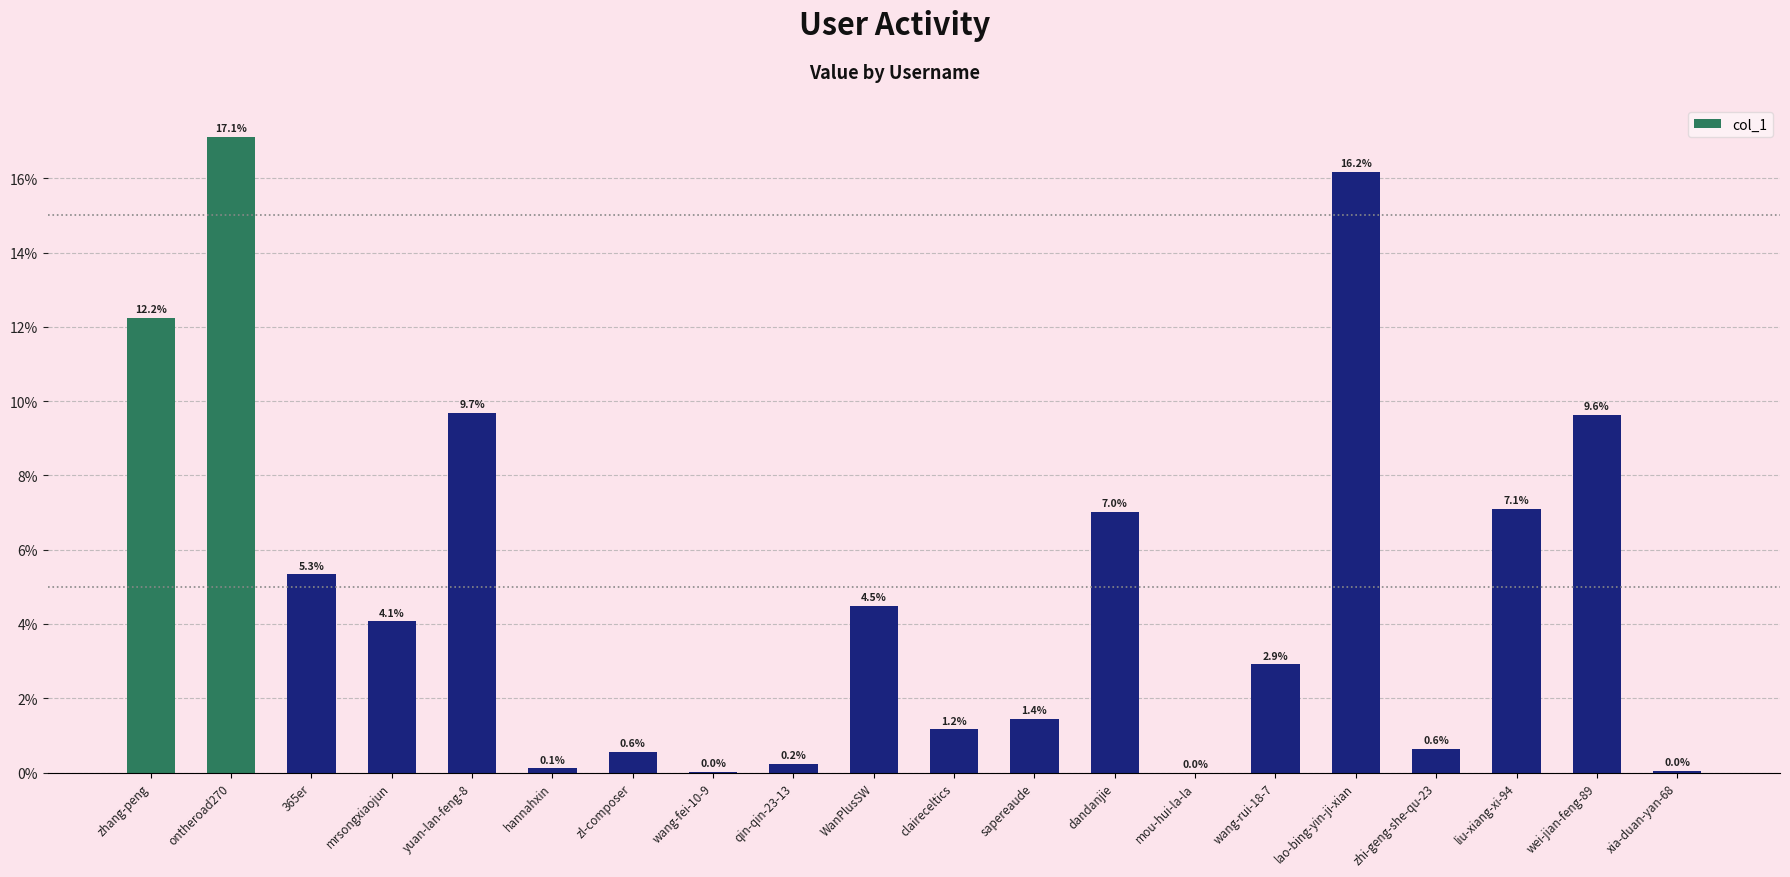

Which has a higher value, ontheroad270 or sapereaude?

ontheroad270